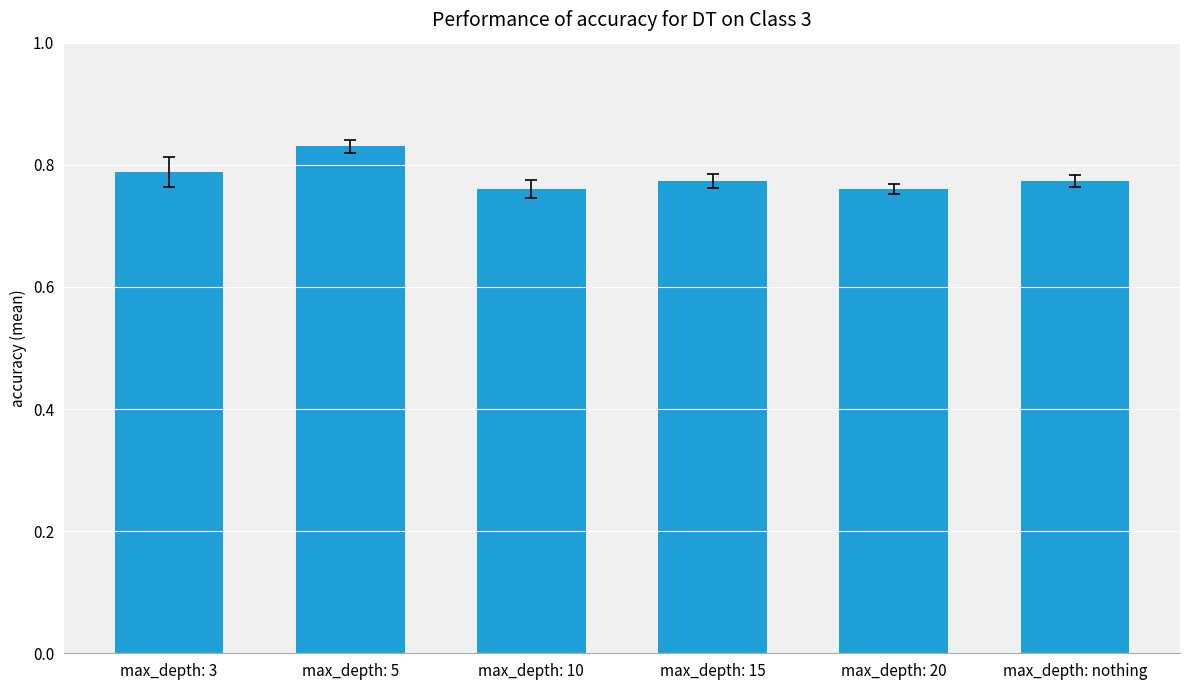

At which category does the chart reach its peak across all series?

max_depth: 5